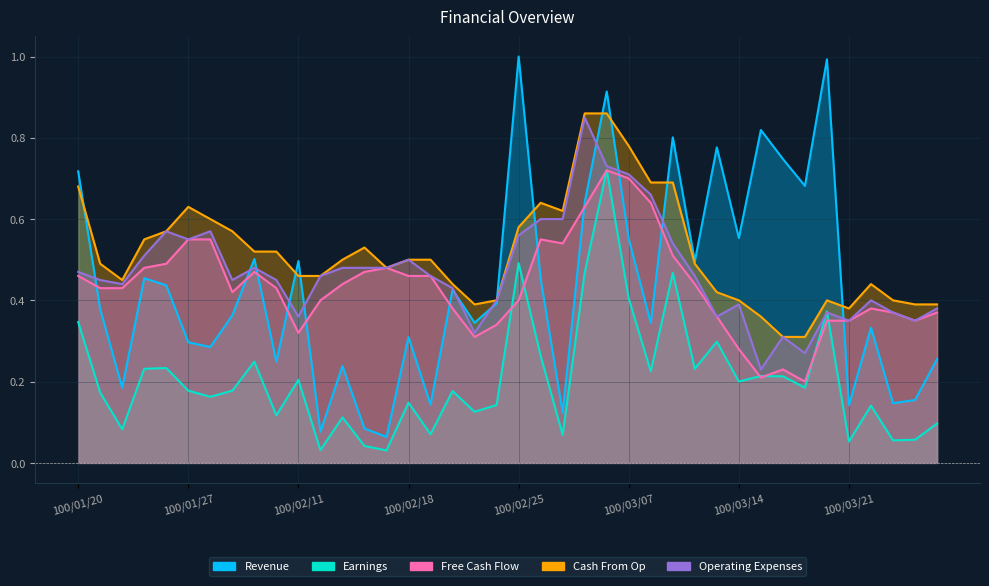

Count the Free Cash Flow values in the range 0 to 1.

40